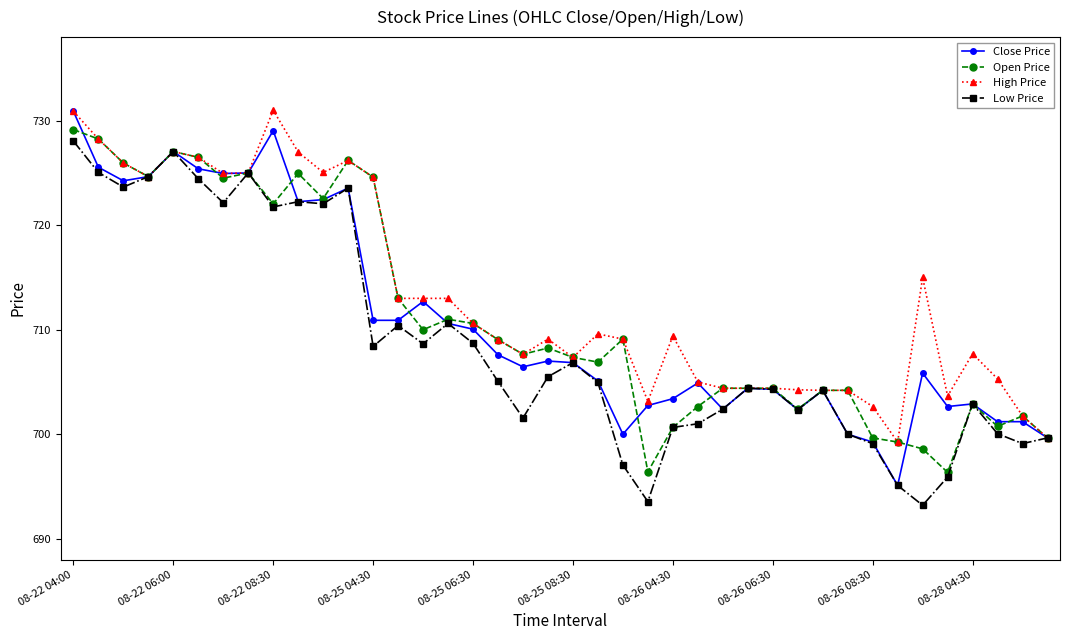

At how many categories does at least one series exceed 702?

37